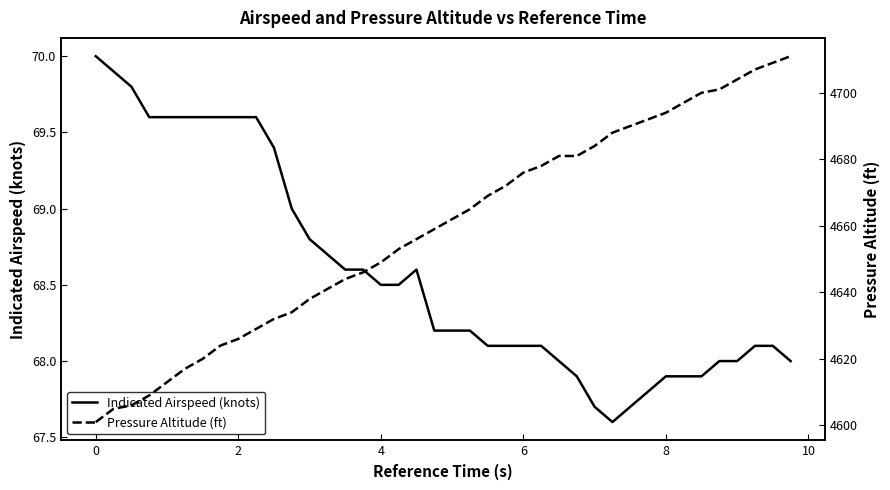

True or false: Indicated Airspeed (knots) and Pressure Altitude (ft) cross at least once.

False